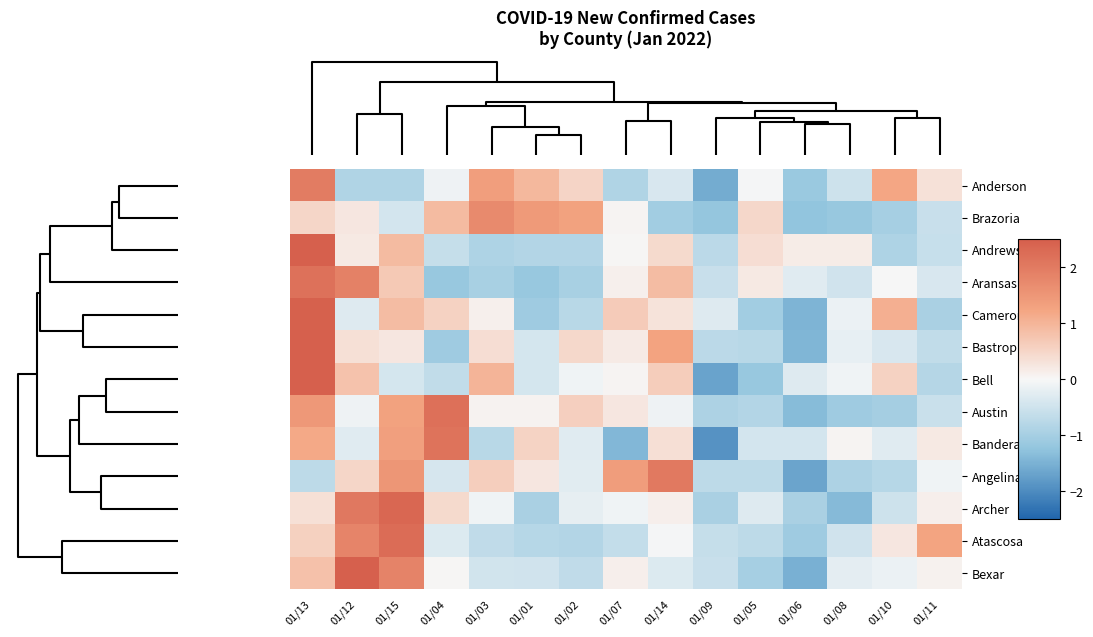

Which label corresponds to the largest value in the chart?

01/13